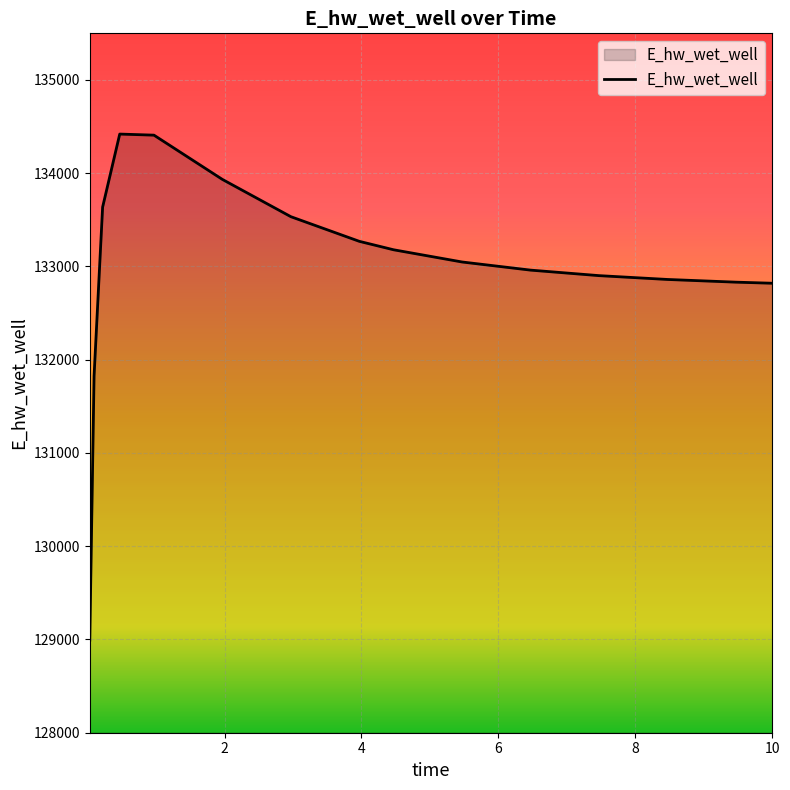

What is the difference between the maximum and minimum values?

5427.0